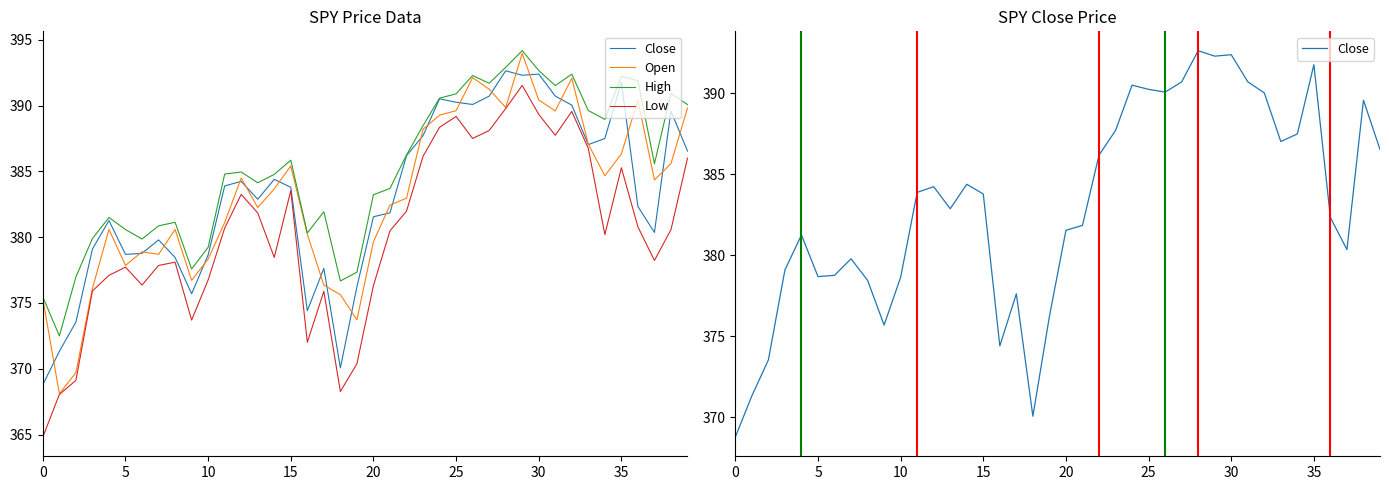

At how many categories does at least one series exceed 385?

19